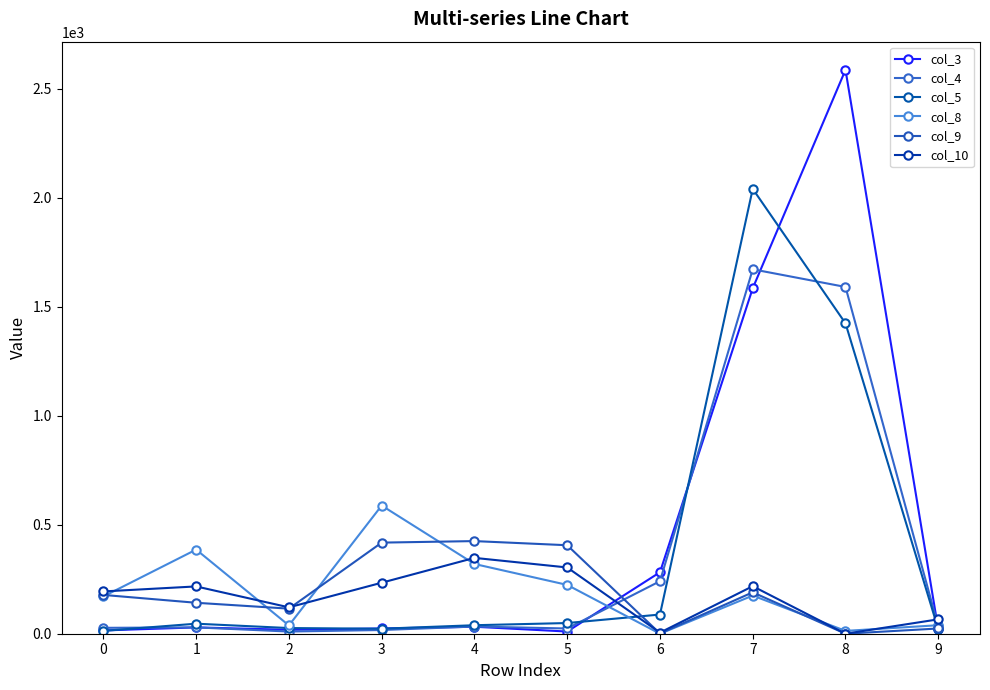

What is the difference between the highest and lowest values at 1?

357